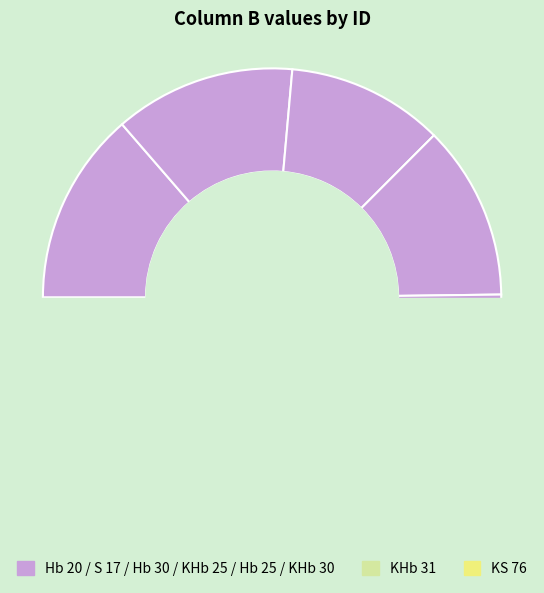

To the nearest percent, what portion does KHb 31 represent?

14%